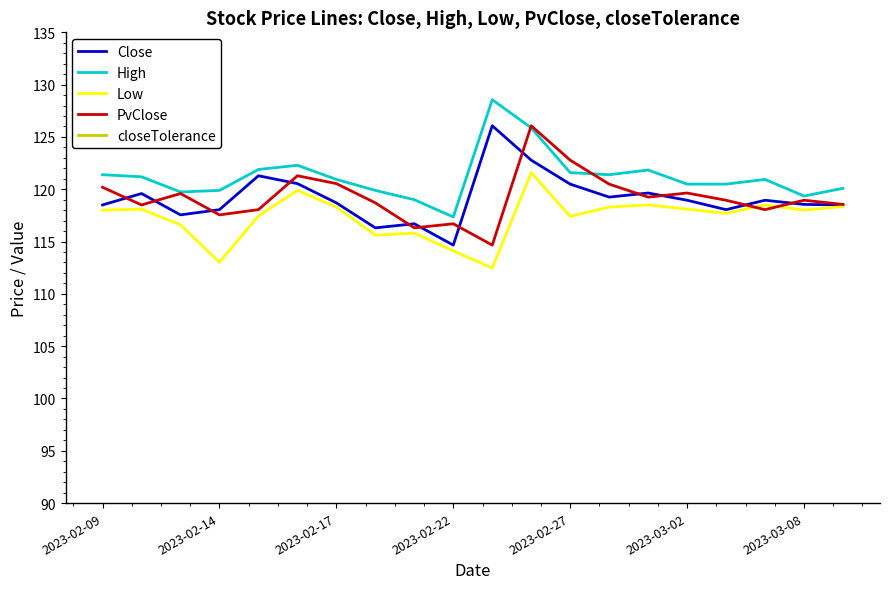

True or false: Close and Low intersect in this chart.

False